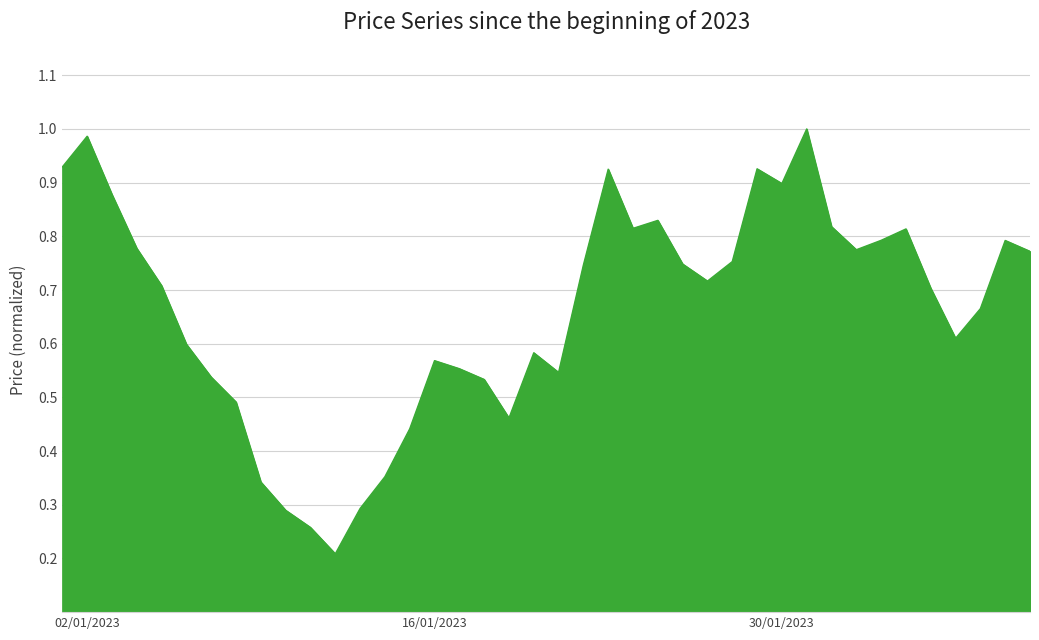

Where is the first local maximum?

02/01/2023